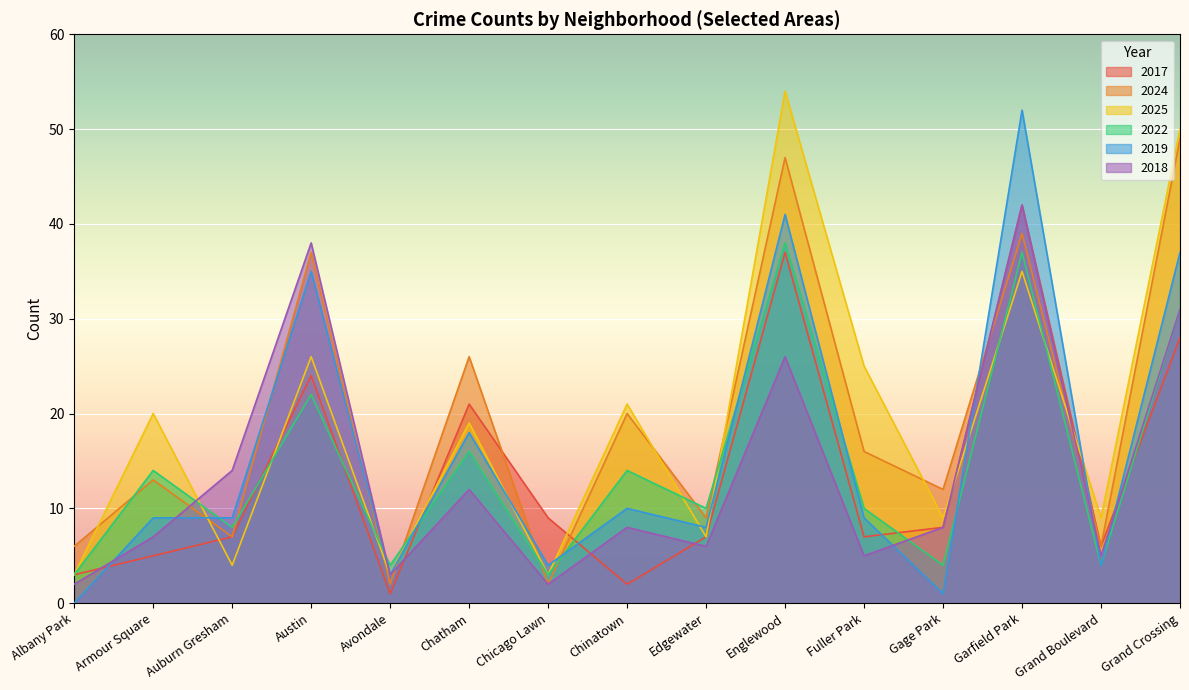

What are all the series names shown in the legend?

2017, 2024, 2025, 2022, 2019, 2018